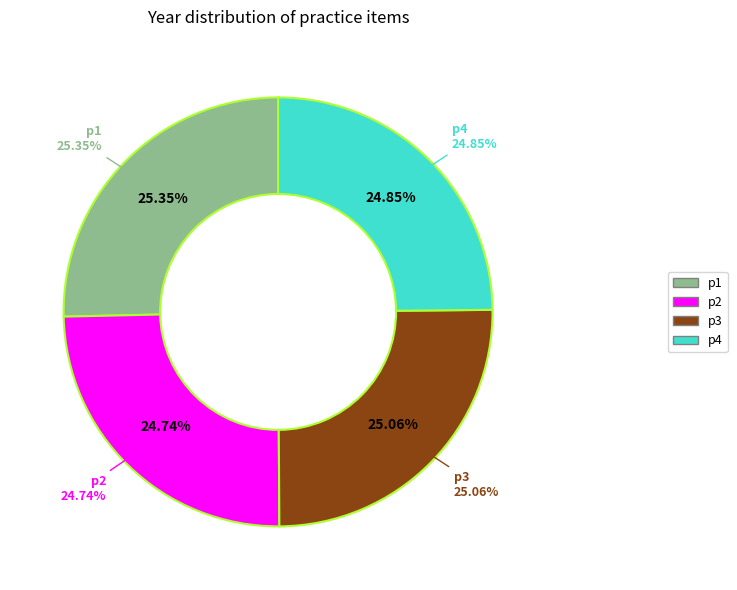

Rank the categories by value from highest to lowest.

p1, p3, p4, p2